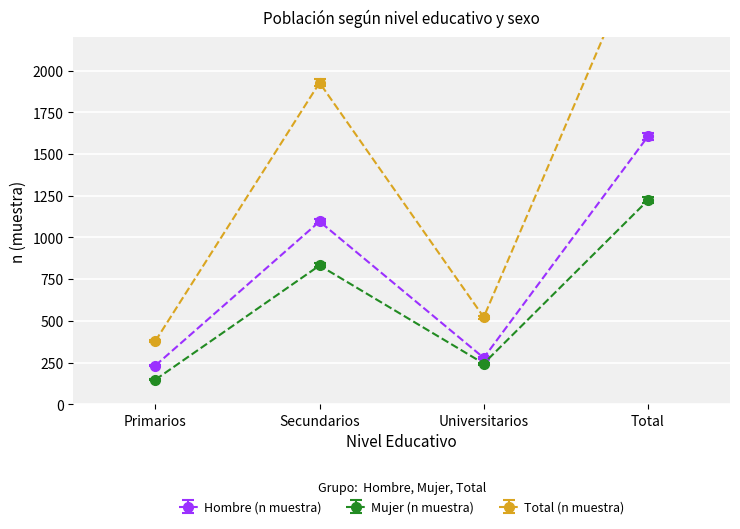

What is the sum of all Mujer (n muestra) values?

2446